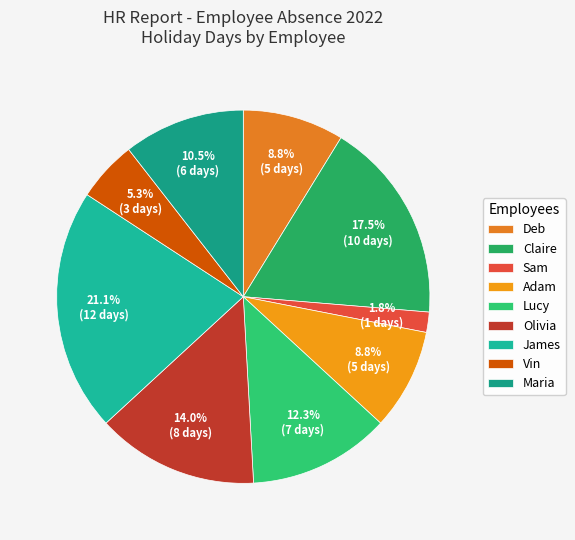

What percentage do Sam and Lucy together represent?

14.0%